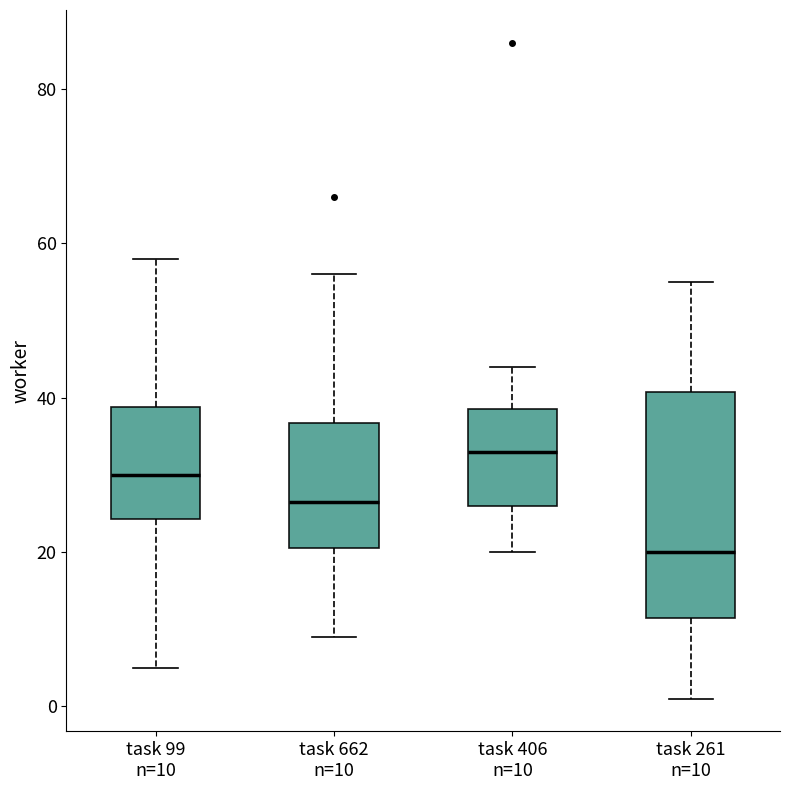

Where does the median line of the box for task 662 n=10 sit on the y-axis? The values are not printed on the chart, so give them approximately, as read against the axis.

26